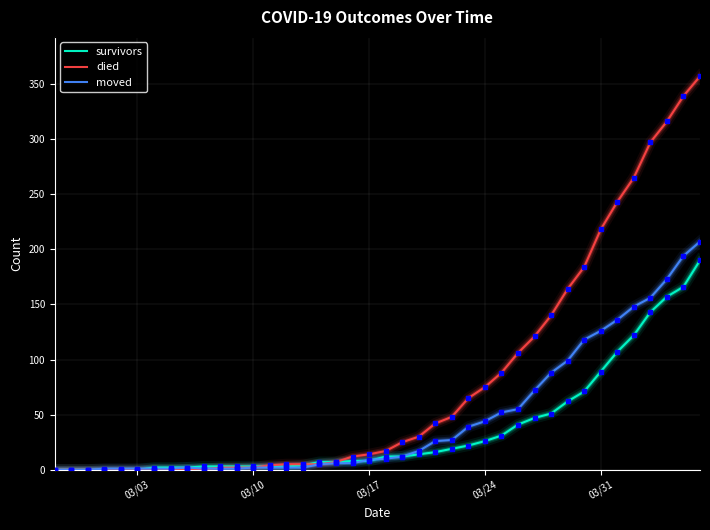

Which series has the largest total across all categories?

died